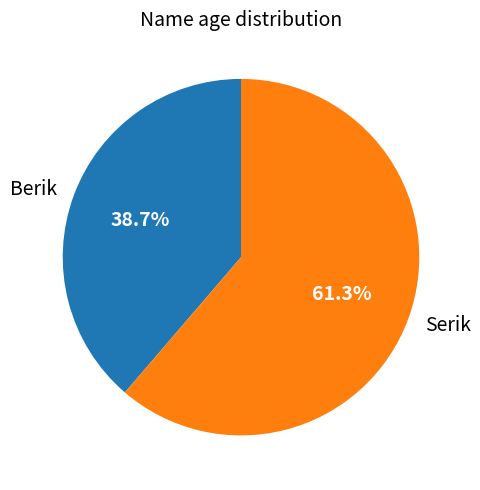

What is the largest slice in the pie chart?

Serik